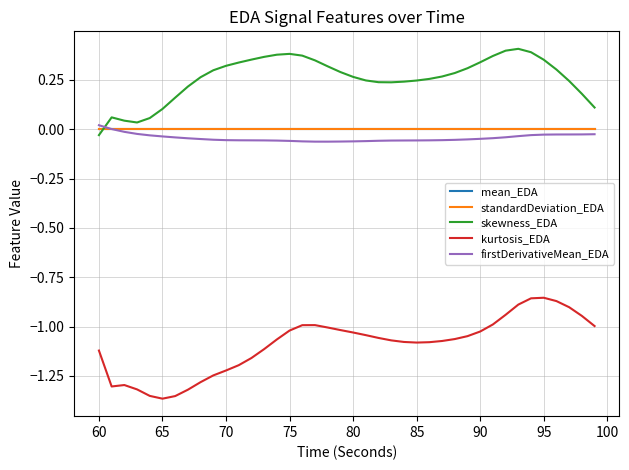

After their last crossing, which series has the higher values: standardDeviation_EDA or skewness_EDA?

skewness_EDA